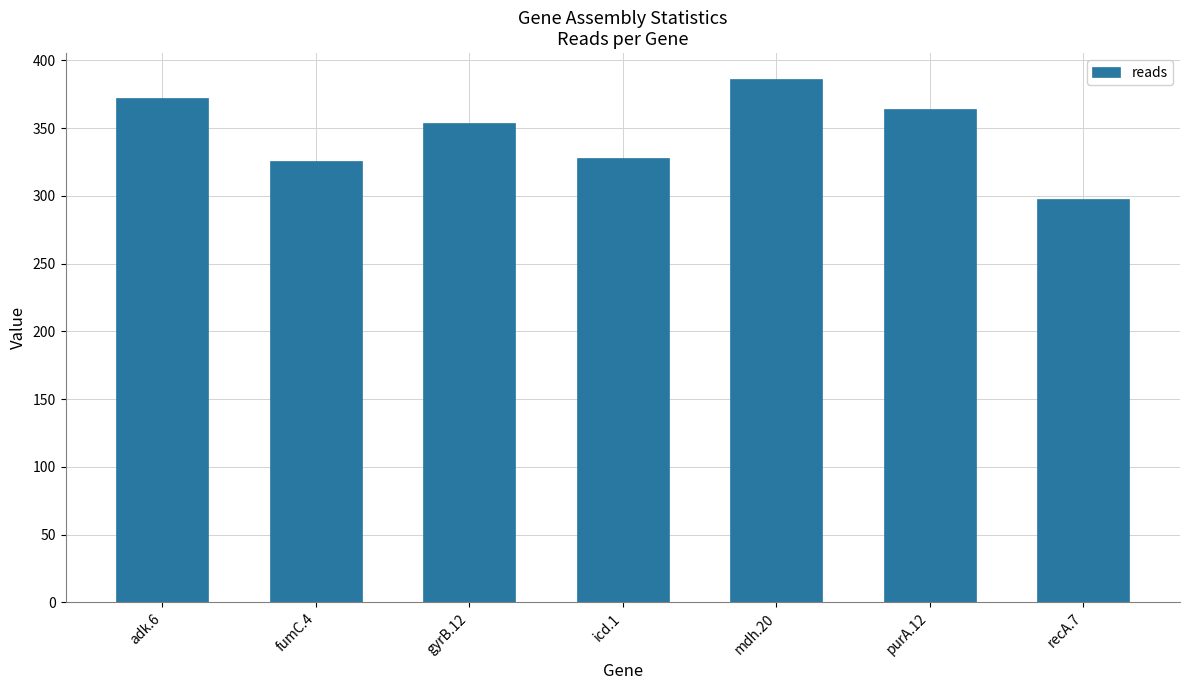

Are the bars horizontal?

No